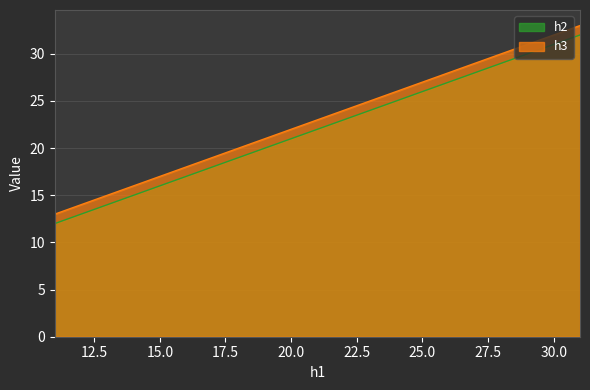

Between 31 and 21, which is larger?

31